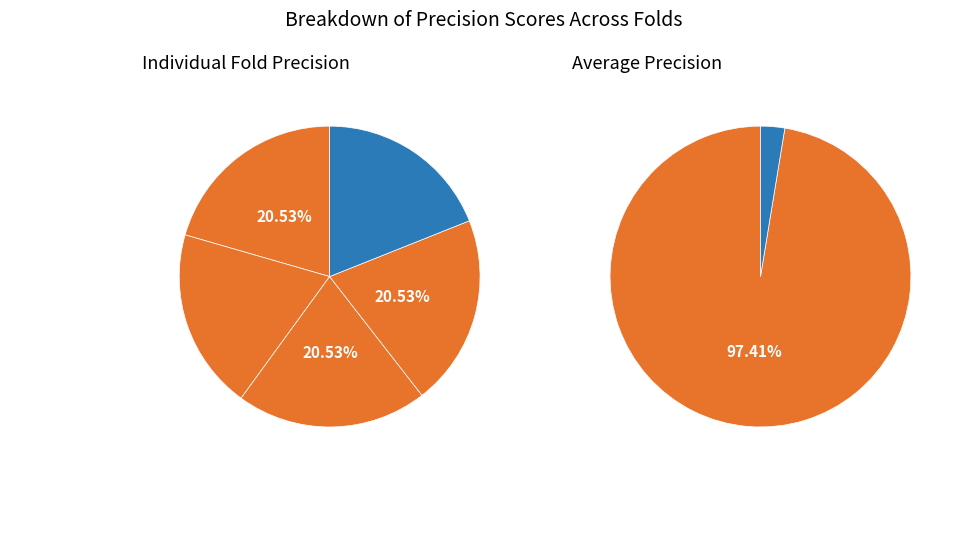

To the nearest percent, what portion does Fold 3 represent?

21%